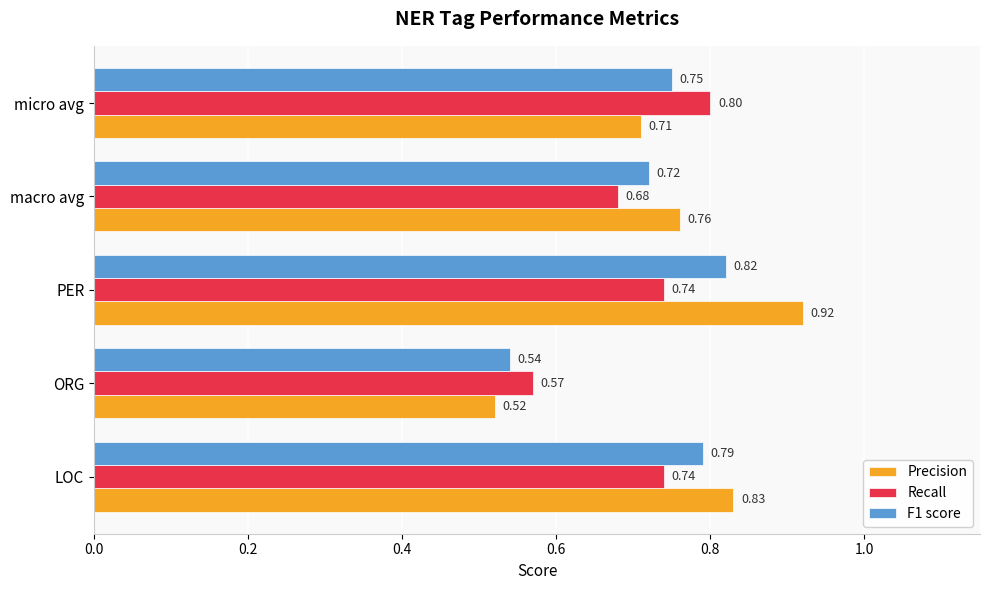

What is the sum of all Recall values?

3.5